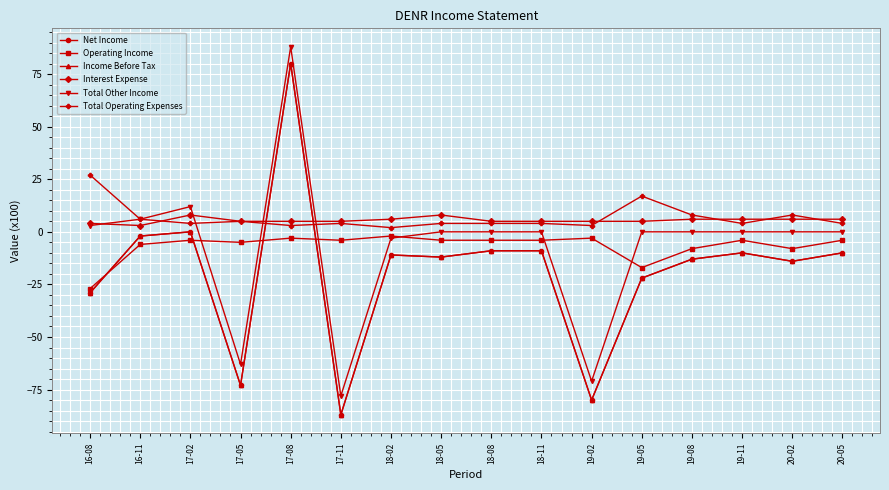

Is this an area chart (filled region under the line)?

No